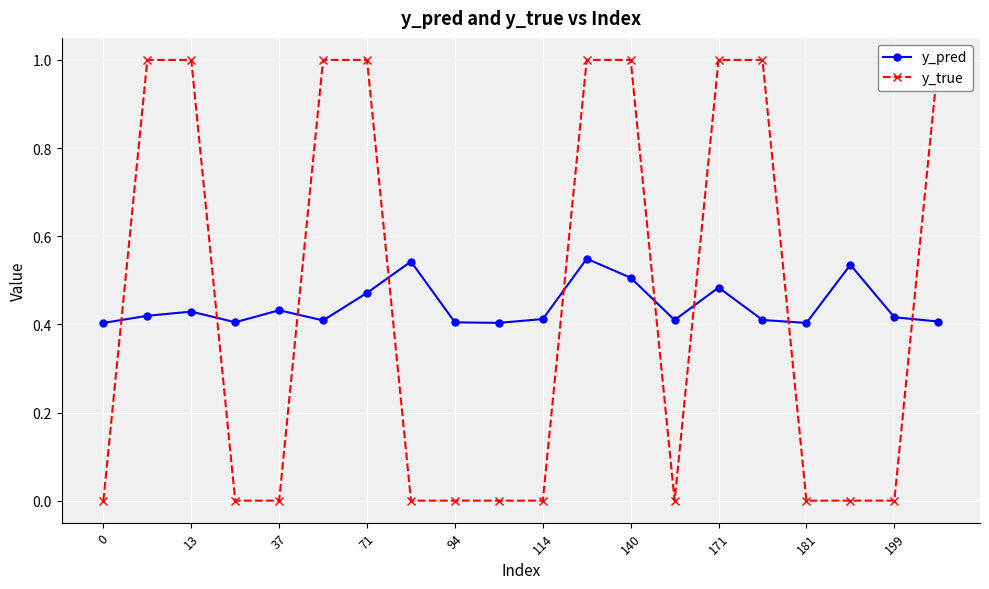

Reading right to left, extract all data points from this chart.

y_pred: 0.4	0.4	0.5	0.4	0.4	0.5	0.4	0.5	0.5	0.4	0.4	0.4	0.5	0.5	0.4	0.4	0.4	0.4	0.4	0.4
y_true: 1.0	0.0	0.0	0.0	1.0	1.0	0.0	1.0	1.0	0.0	0.0	0.0	0.0	1.0	1.0	0.0	0.0	1.0	1.0	0.0